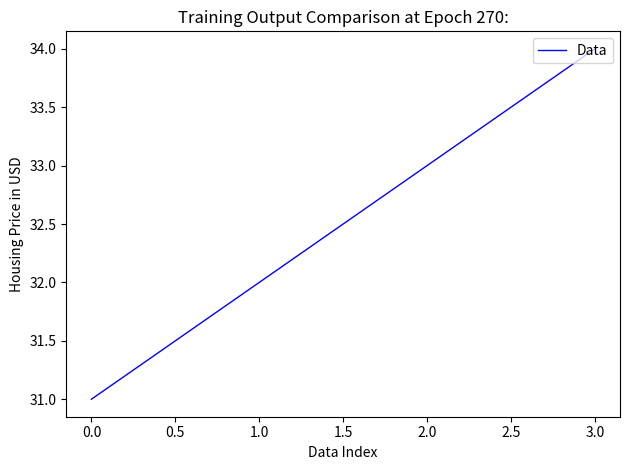

Rank the categories by value from highest to lowest.

3.0, 2.0, 1.0, 0.0